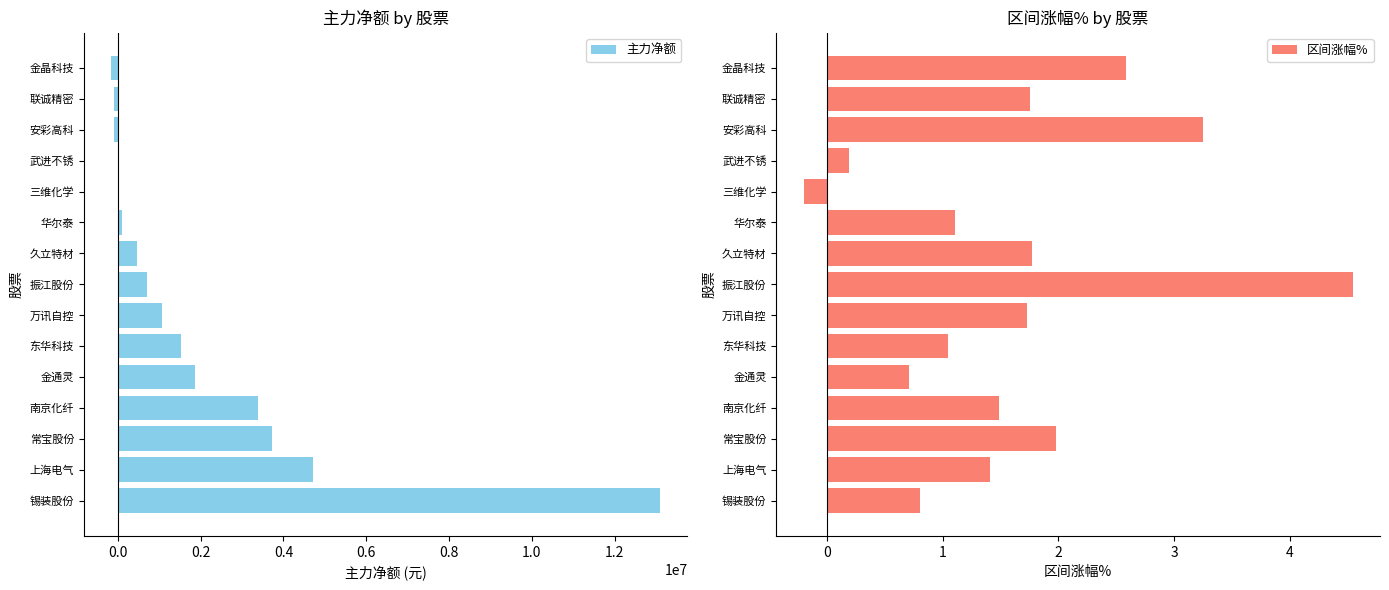

At which label does 主力净额 reach its peak?

锡装股份